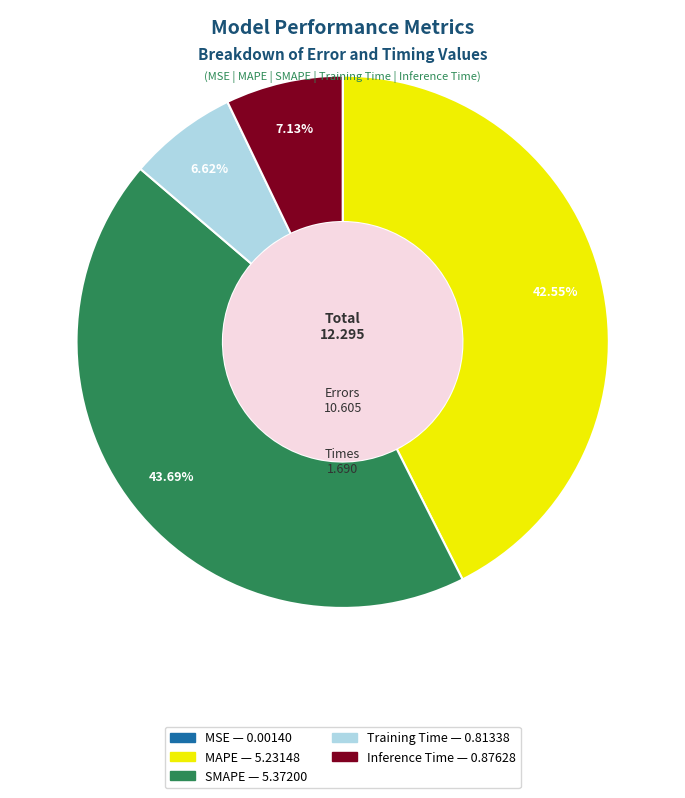

To the nearest percent, what is the difference between the largest and smallest slice percentages?

44%